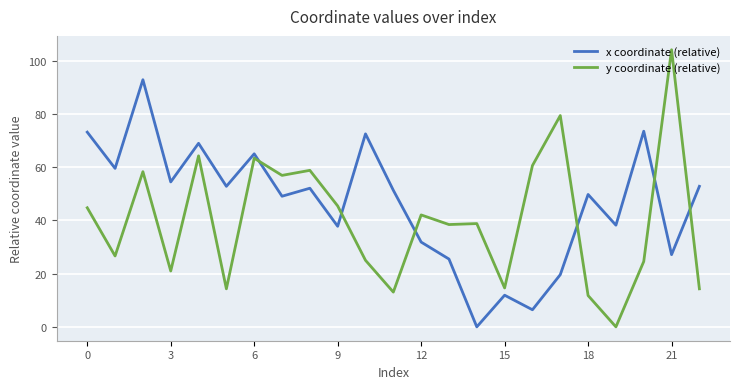

Count the number of data series in this chart.

2